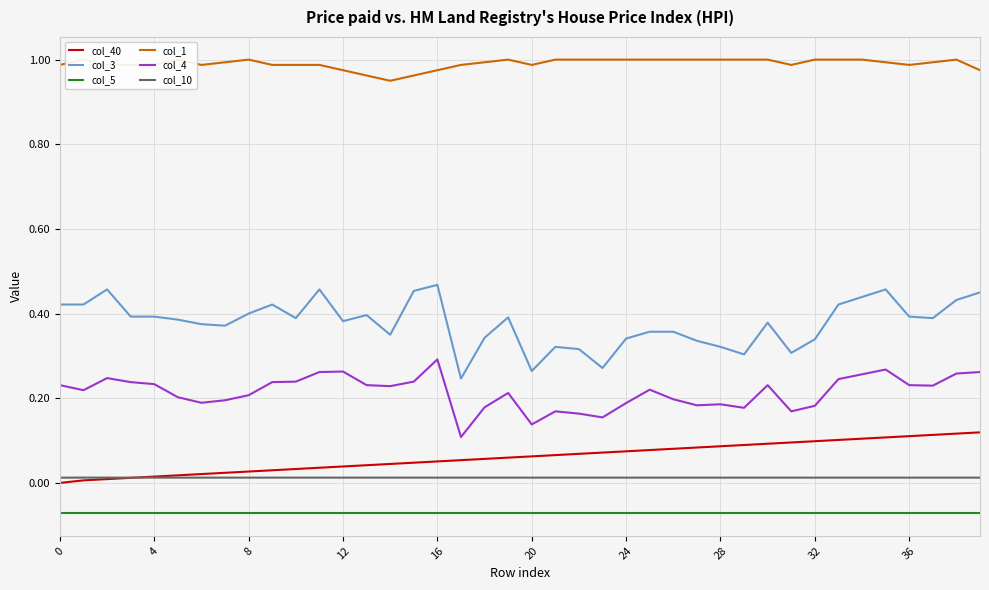

At how many categories does at least one series exceed 0?

40